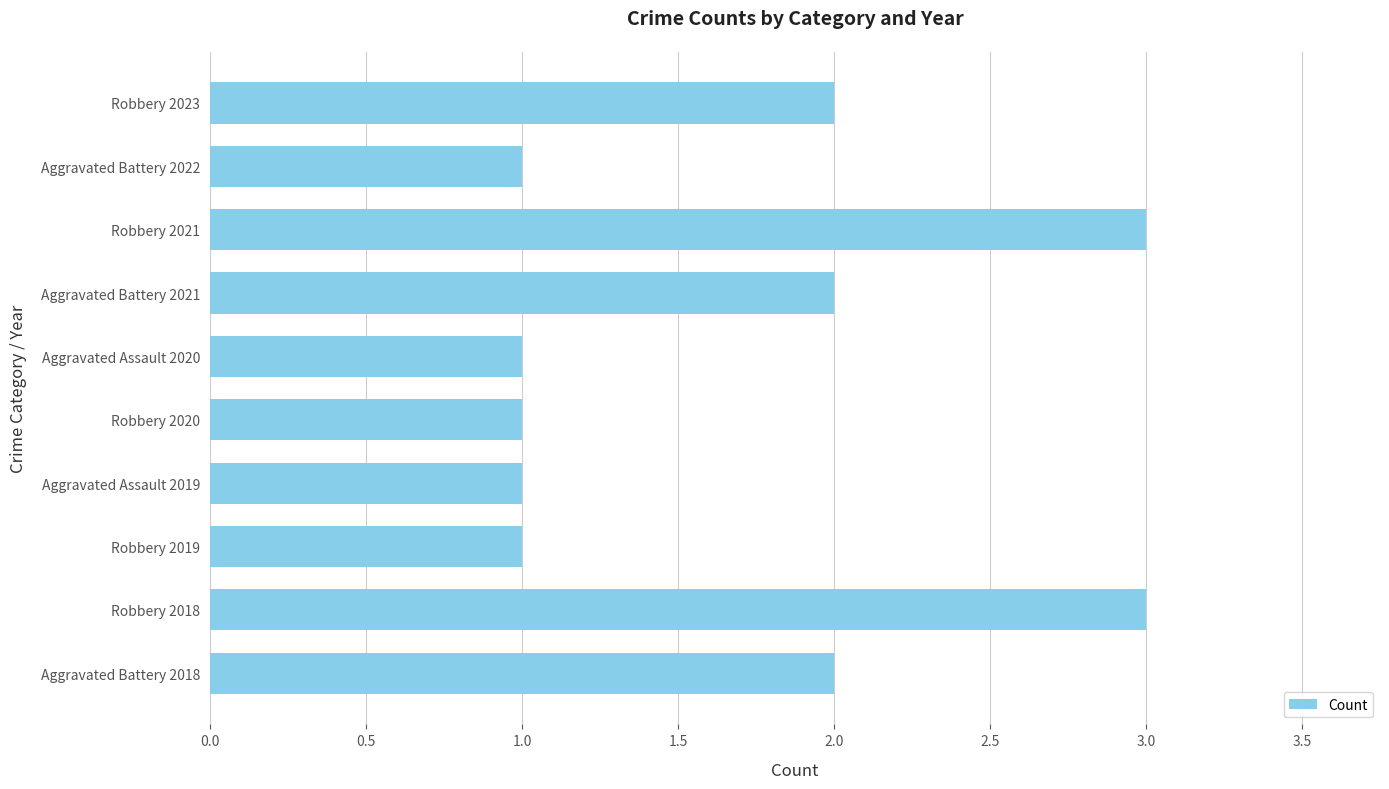

Is it true that the value at Robbery 2018 is 5?

False